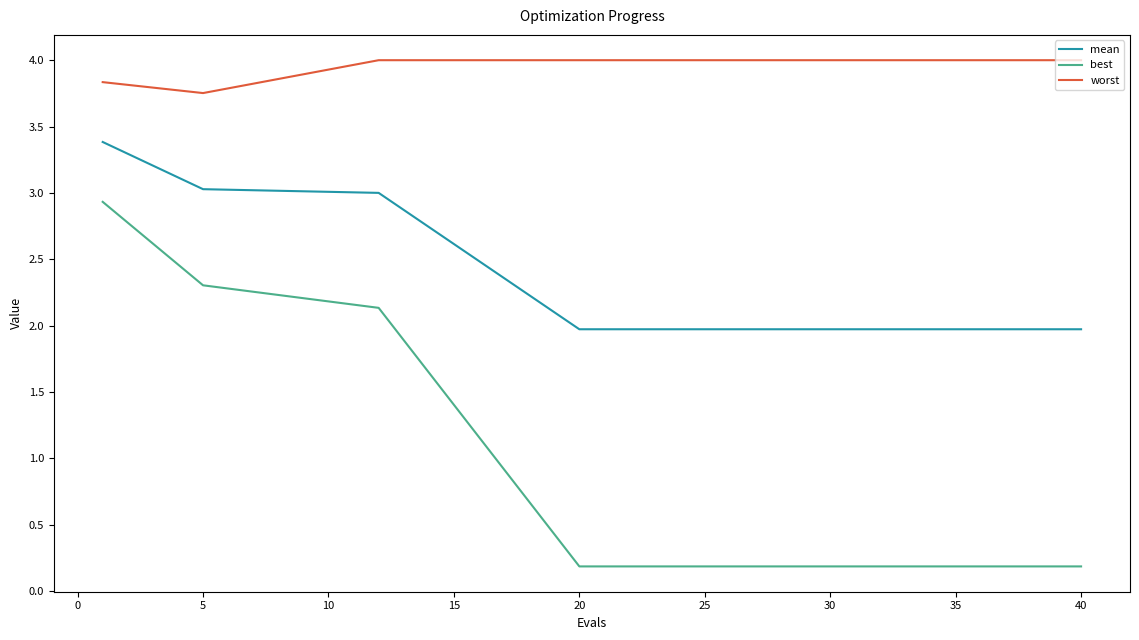

True or false: mean and best cross at least once.

False